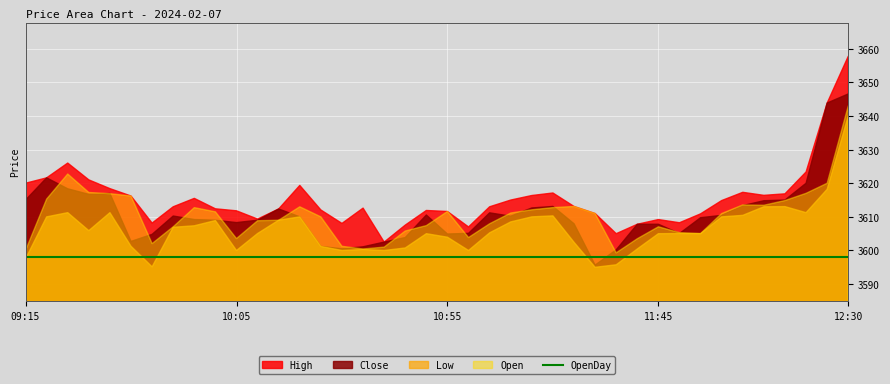

What is the average value of the High series?

3615.4